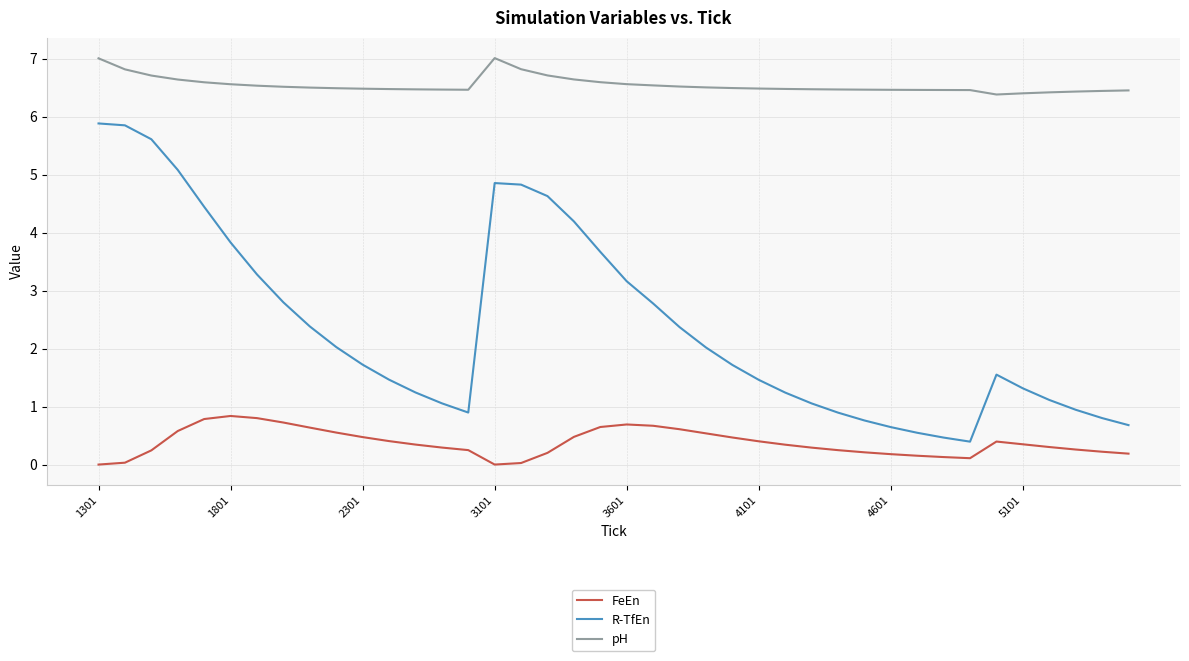

What is the highest value of the R-TfEn series?

5.9